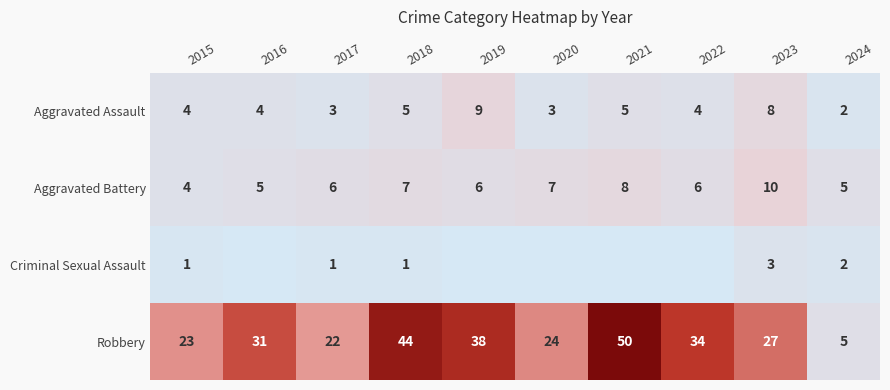

What is the approximate value of Aggravated Battery at 2020?

7